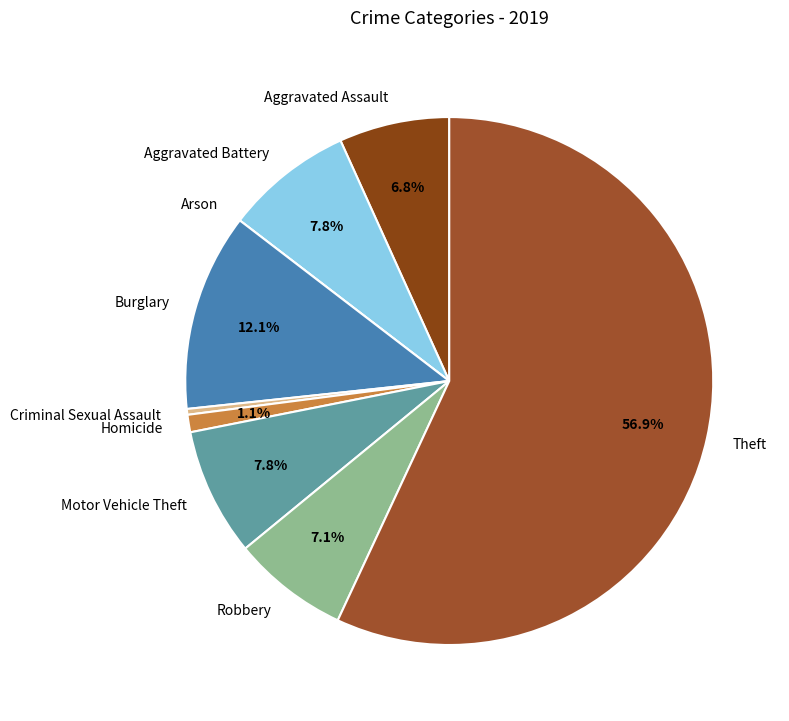

What is the ratio of the value at Robbery to the value at Burglary?

0.6